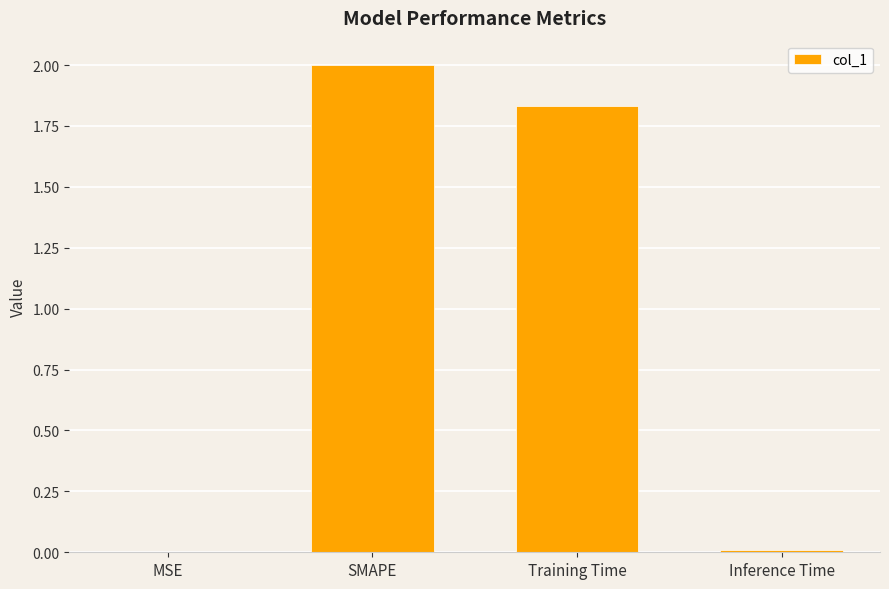

What is the maximum value shown in the chart?

2.0